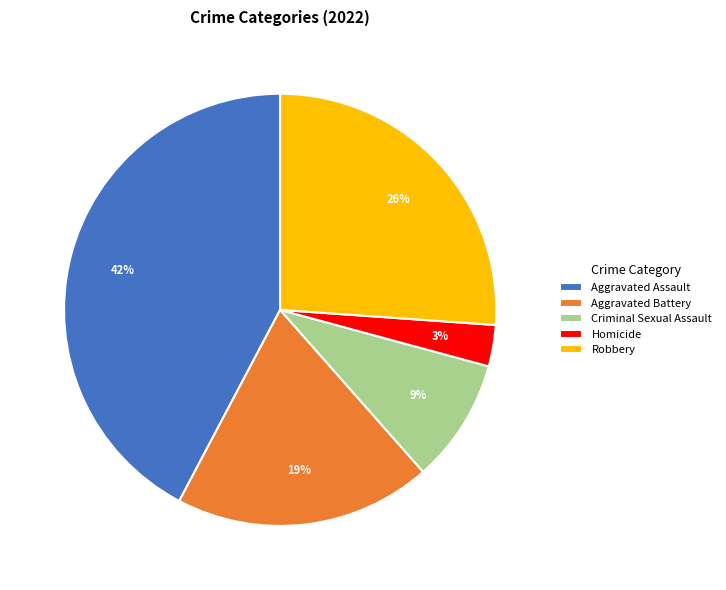

Between Homicide and Robbery, which is larger?

Robbery